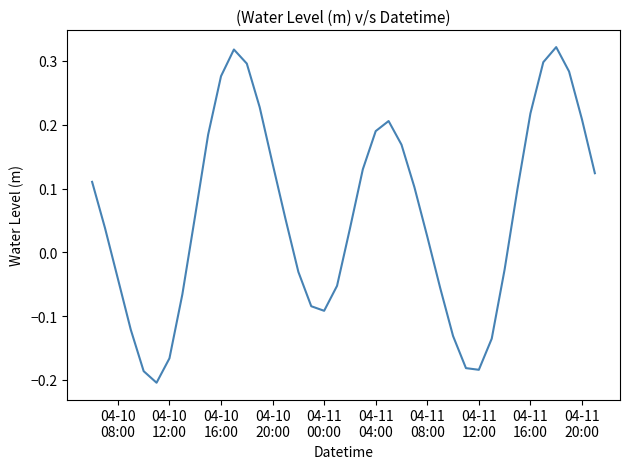

What is the difference between the second highest and minimum values?

0.5